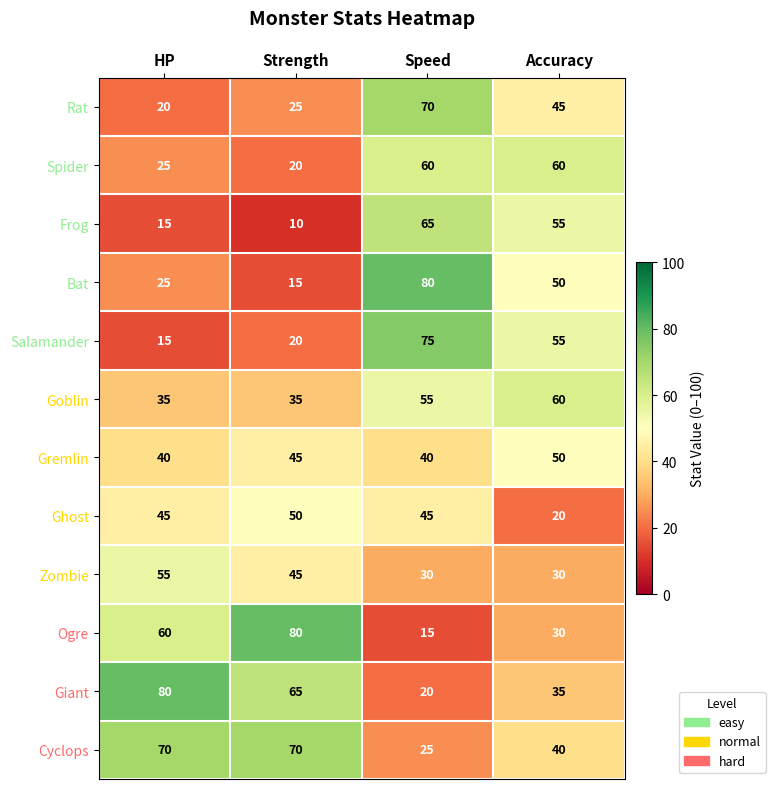

Which series changed the most between HP and Strength?

Ogre